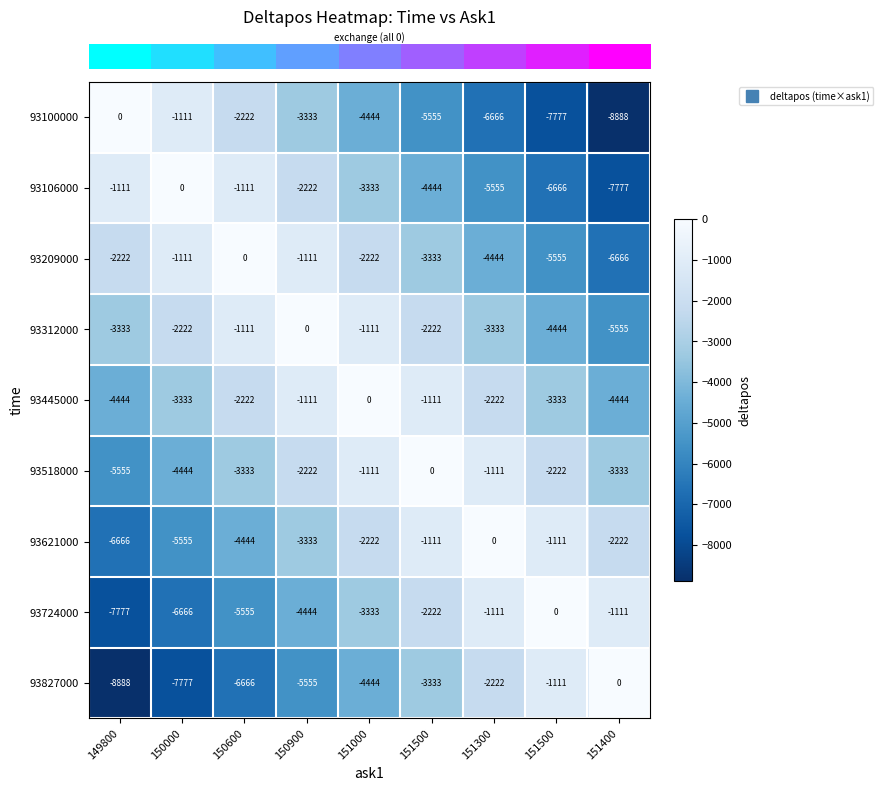

How many series are shown in this chart?

9